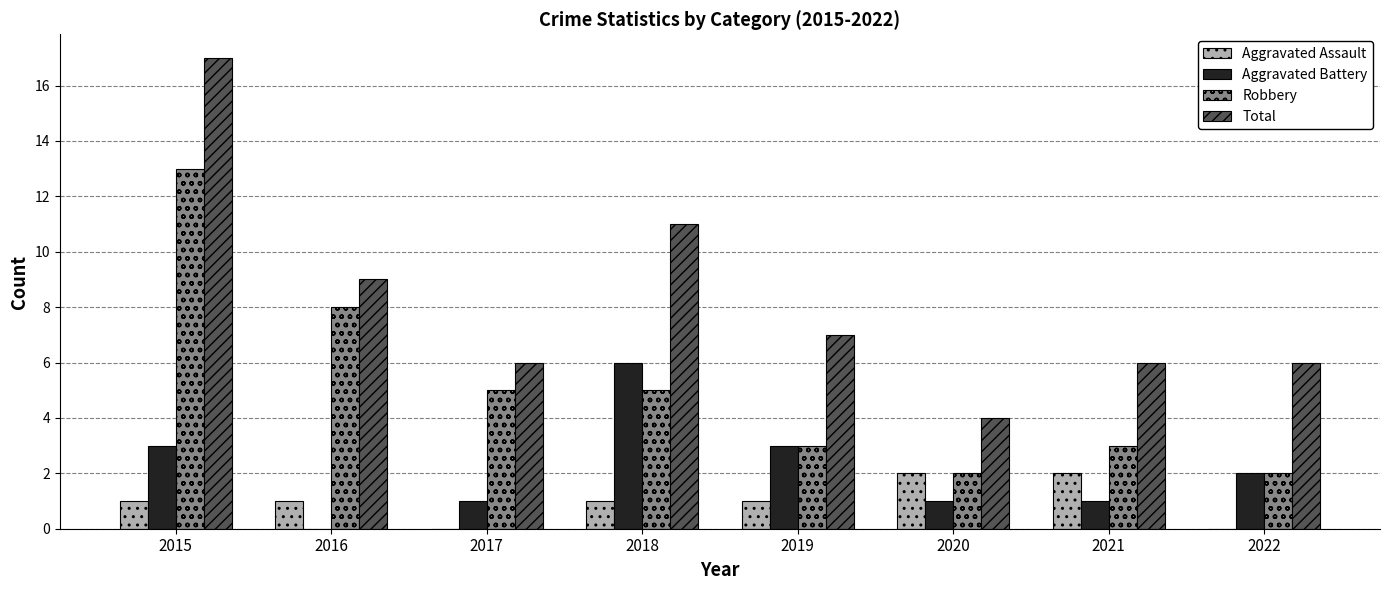

Is it true that Robbery equals 2 at 2016?

False